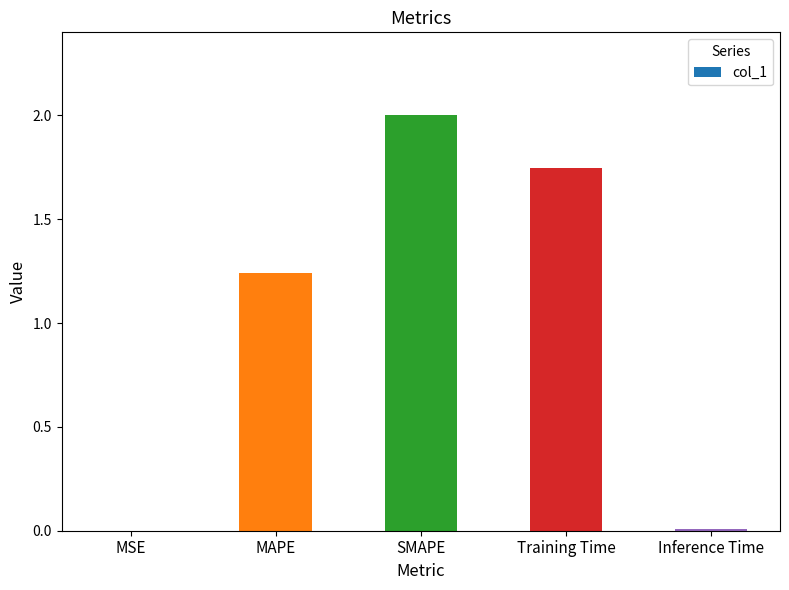

What is the sum of all values?

5.0